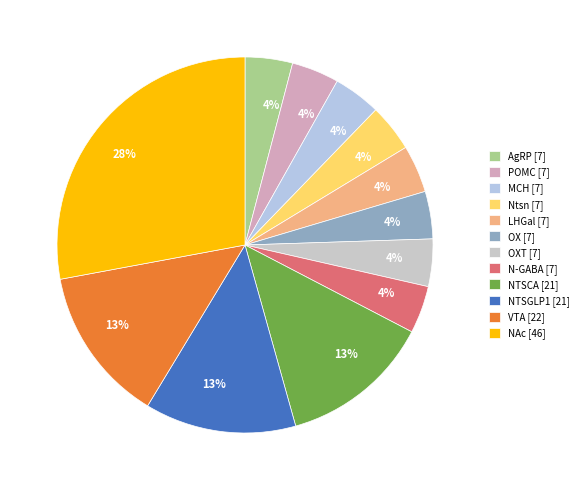

What is the smallest slice in the pie chart?

AgRP